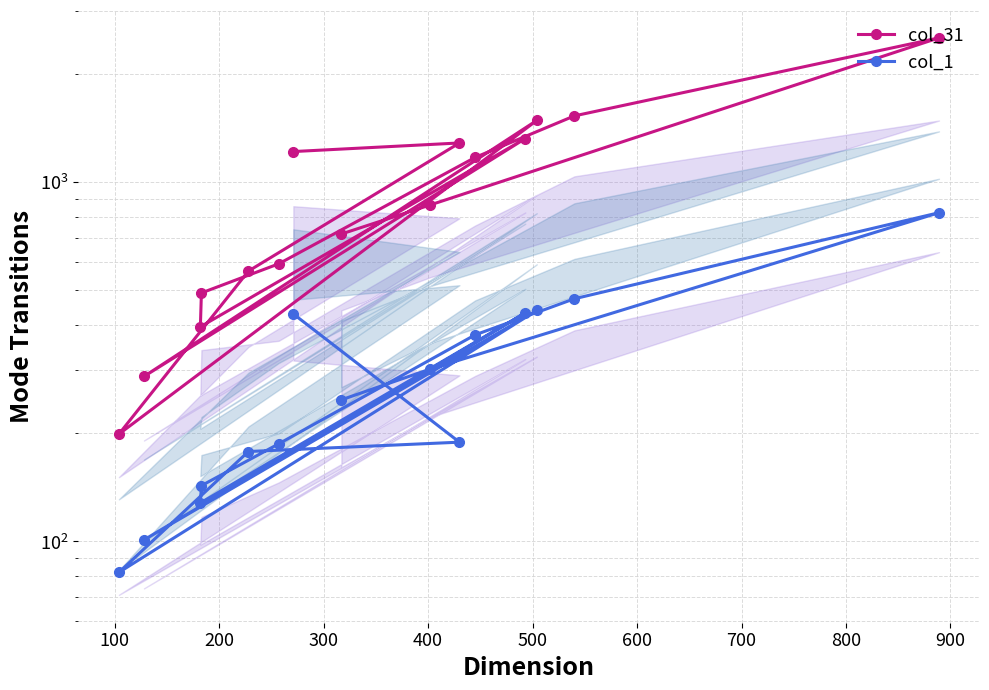

Rank the series by their maximum value, from lowest to highest.

col_1, col_31